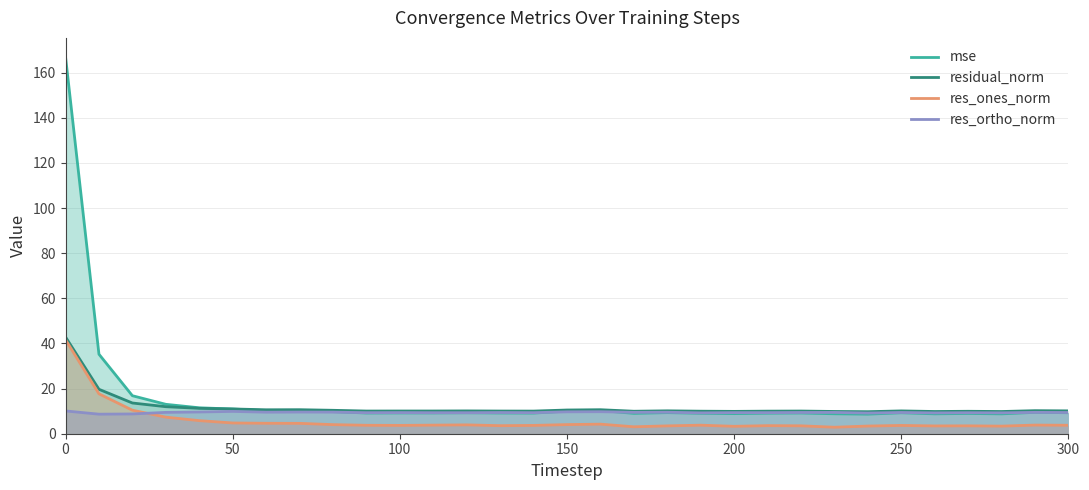

What is the difference between the maximum and minimum values in the res_ones_norm series?

38.8